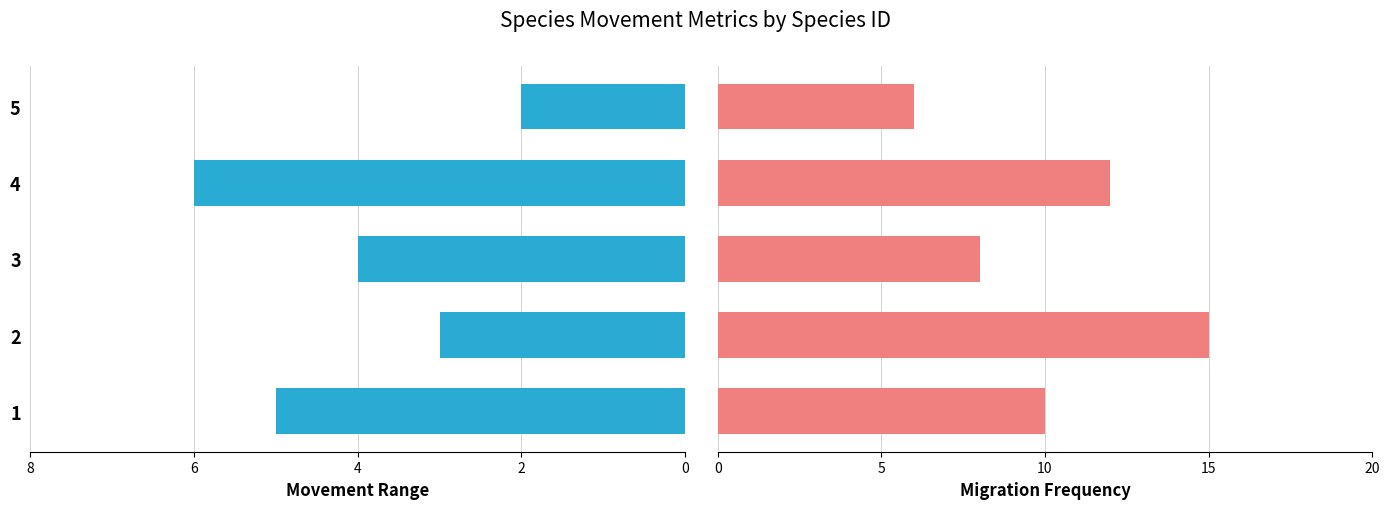

How many values in the movement_range series are below -4?

2